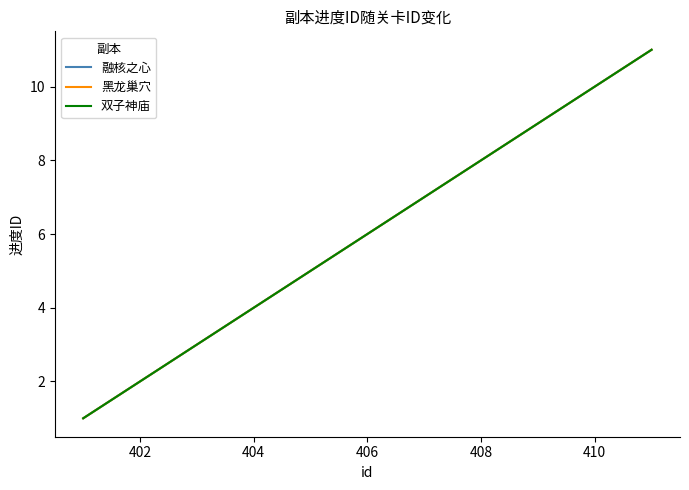

Where is 融核之心 nearest to the value 6?

406